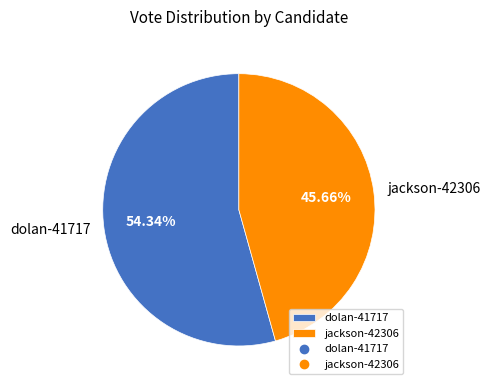

Does jackson-42306 represent more than half of the total?

No